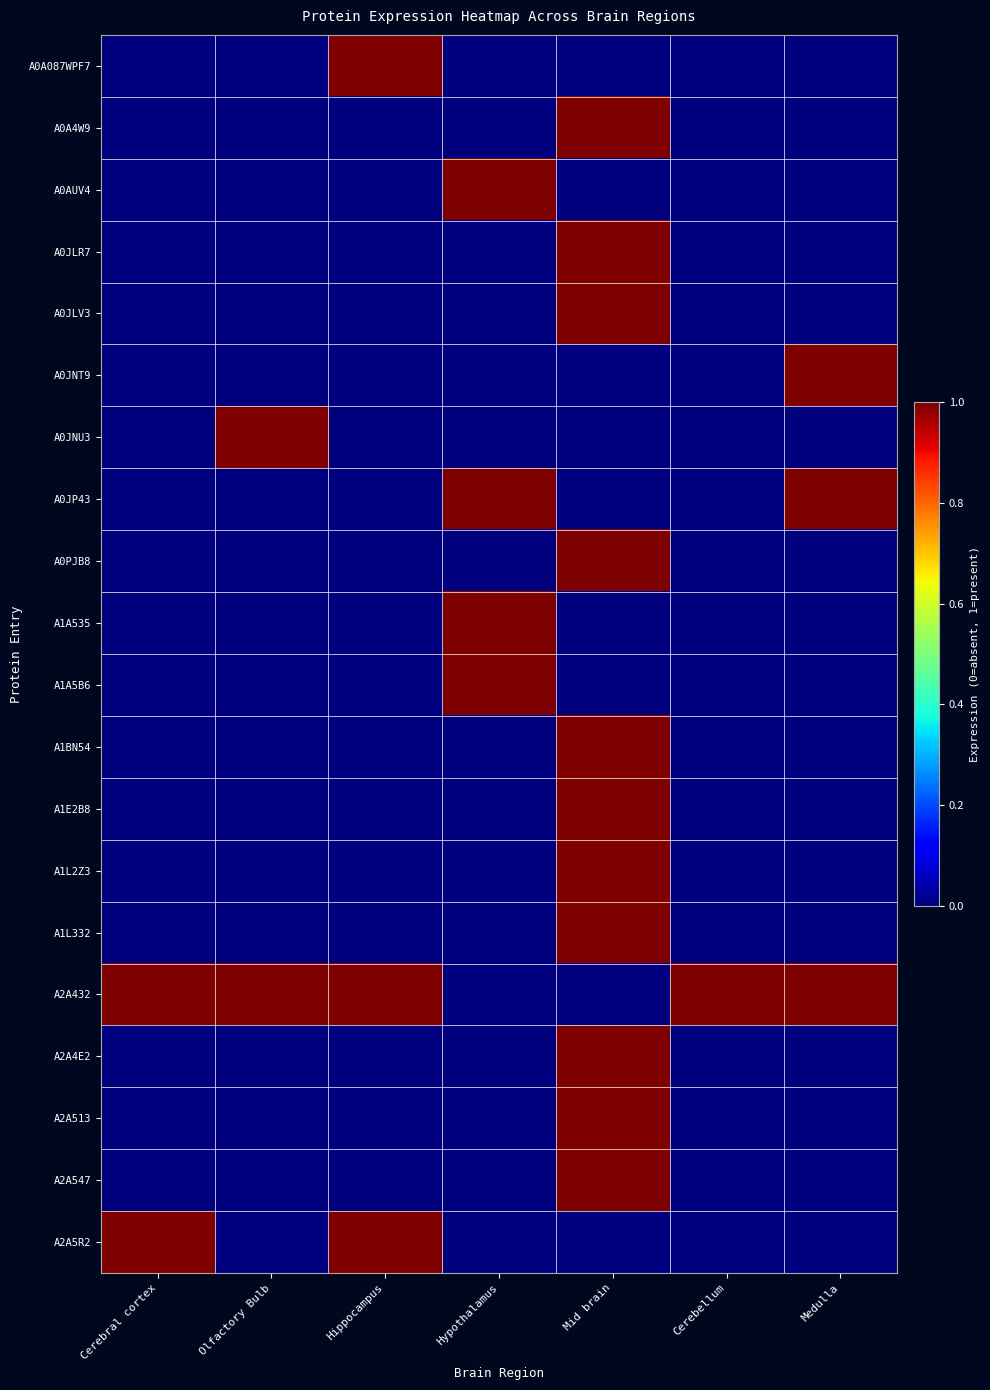

At which category is the sum across all series the highest?

Mid brain